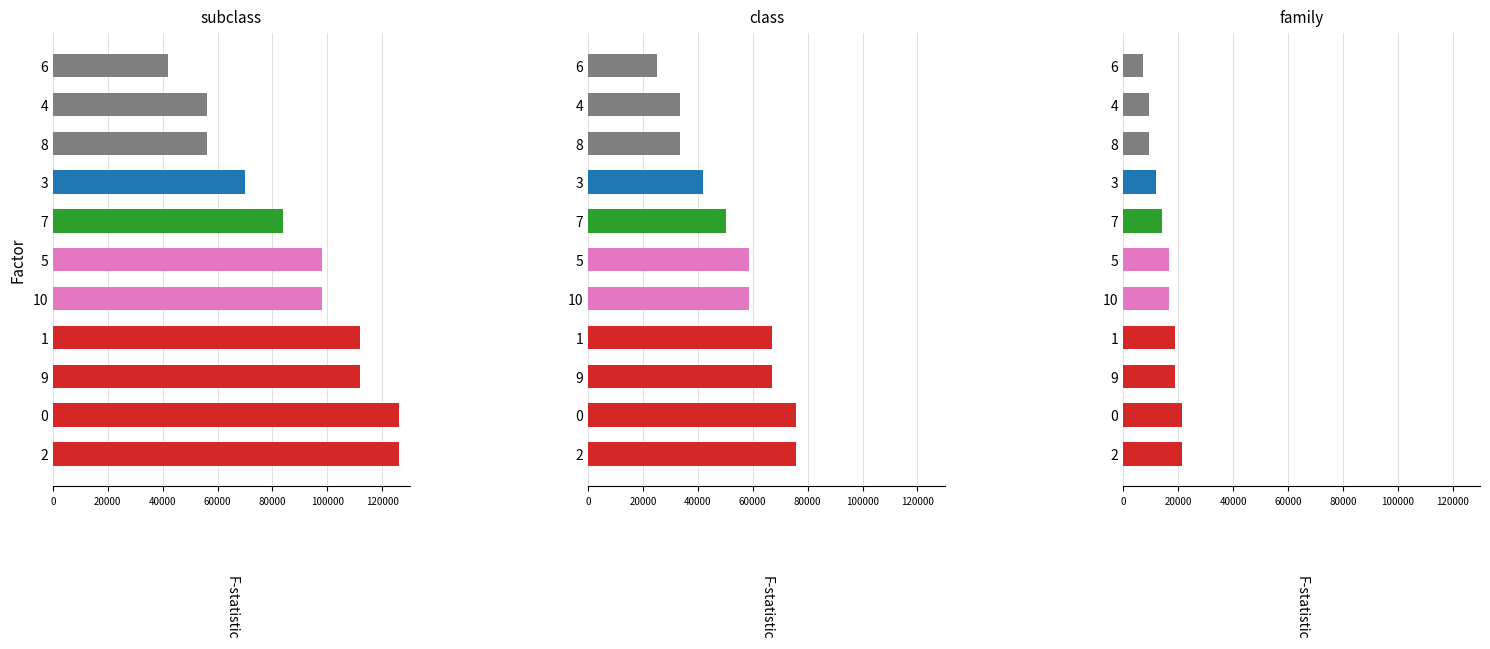

Is it true that the value at 9 is 7690.6?

False